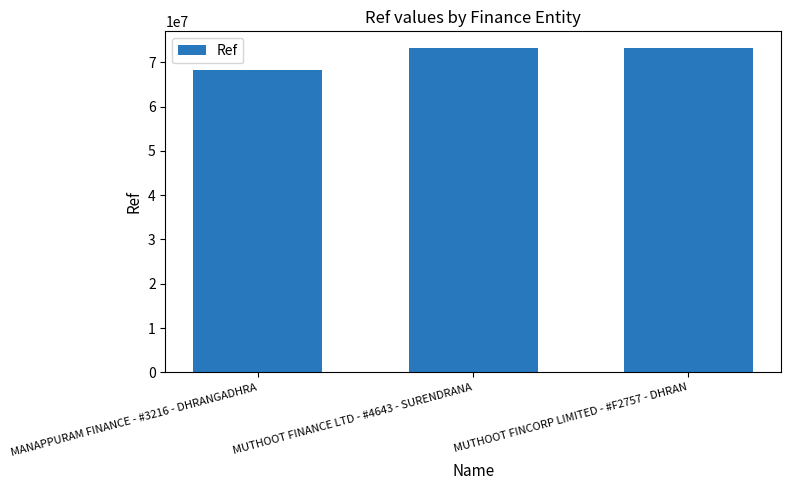

Approximately how many times larger is the value at MANAPPURAM FINANCE - #3216 - DHRANGADHRA compared to MUTHOOT FINANCE LTD - #4643 - SURENDRANA?

0.9